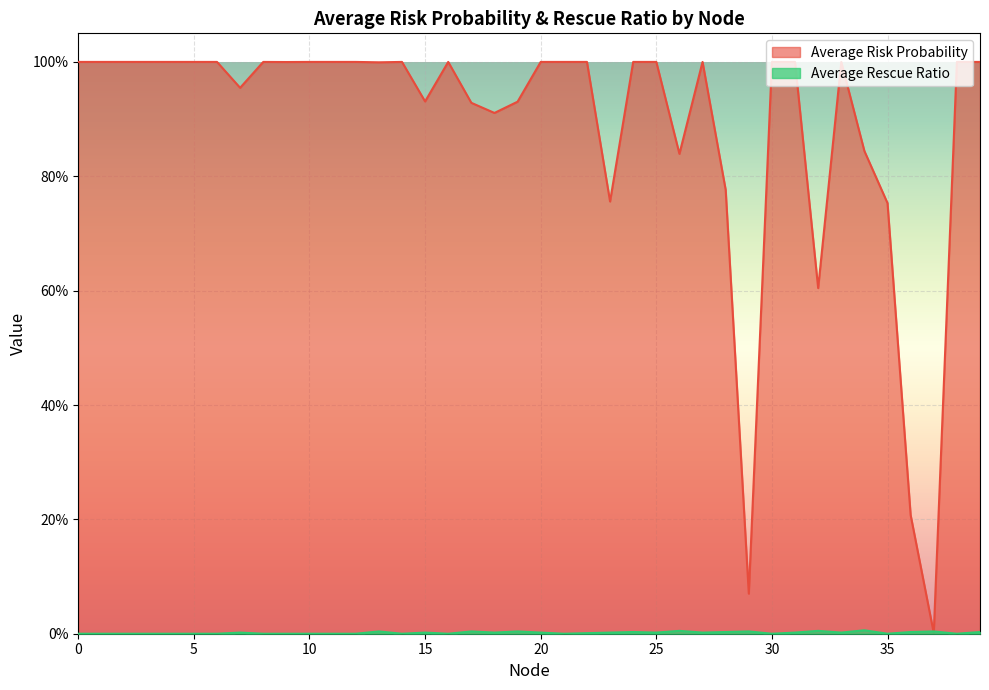

At which category is the sum across all series the highest?

13